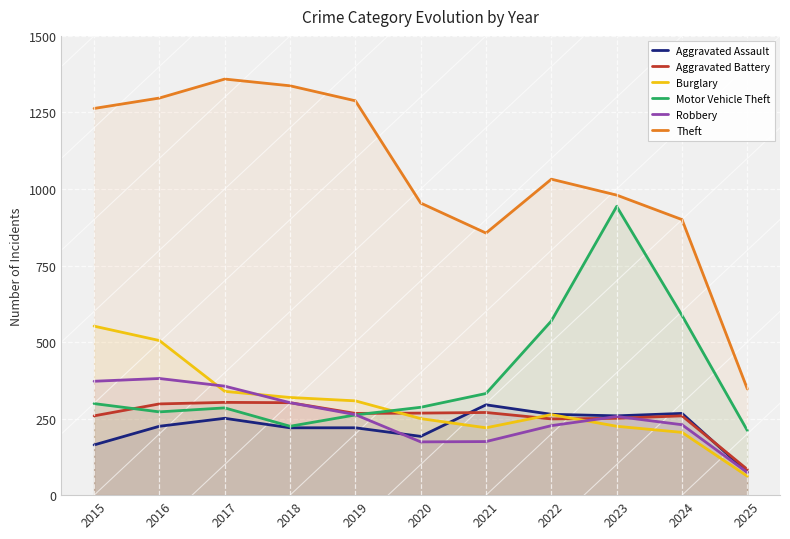

Reading left to right, extract all data points from this chart.

Aggravated Assault: 2015=164	2016=225	2017=251	2018=220	2019=220	2020=192	2021=295	2022=264	2023=259	2024=267	2025=75
Aggravated Battery: 2015=259	2016=298	2017=303	2018=302	2019=267	2020=268	2021=270	2022=249	2023=251	2024=259	2025=84
Burglary: 2015=552	2016=505	2017=339	2018=319	2019=308	2020=250	2021=220	2022=263	2023=225	2024=205	2025=62
Motor Vehicle Theft: 2015=299	2016=272	2017=285	2018=225	2019=262	2020=287	2021=332	2022=569	2023=943	2024=587	2025=211
Robbery: 2015=372	2016=381	2017=356	2018=302	2019=263	2020=174	2021=175	2022=227	2023=257	2024=230	2025=74
Theft: 2015=1263	2016=1297	2017=1359	2018=1337	2019=1288	2020=954	2021=856	2022=1032	2023=980	2024=900	2025=347